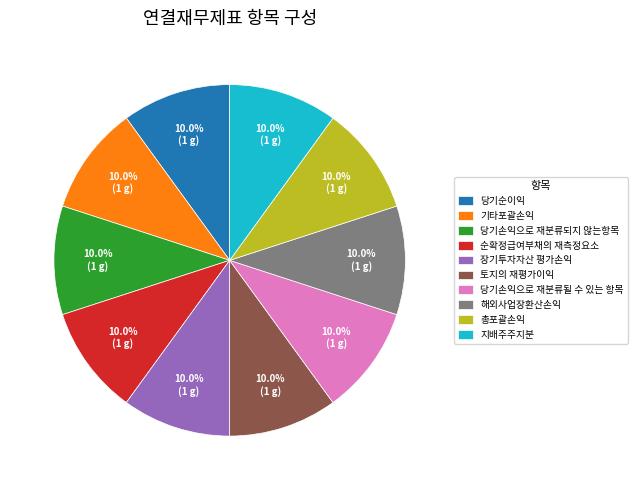

To the nearest percent, what is the difference between the 총포괄손익 and 순확정급여부채의 재측정요소 slice percentages?

0%